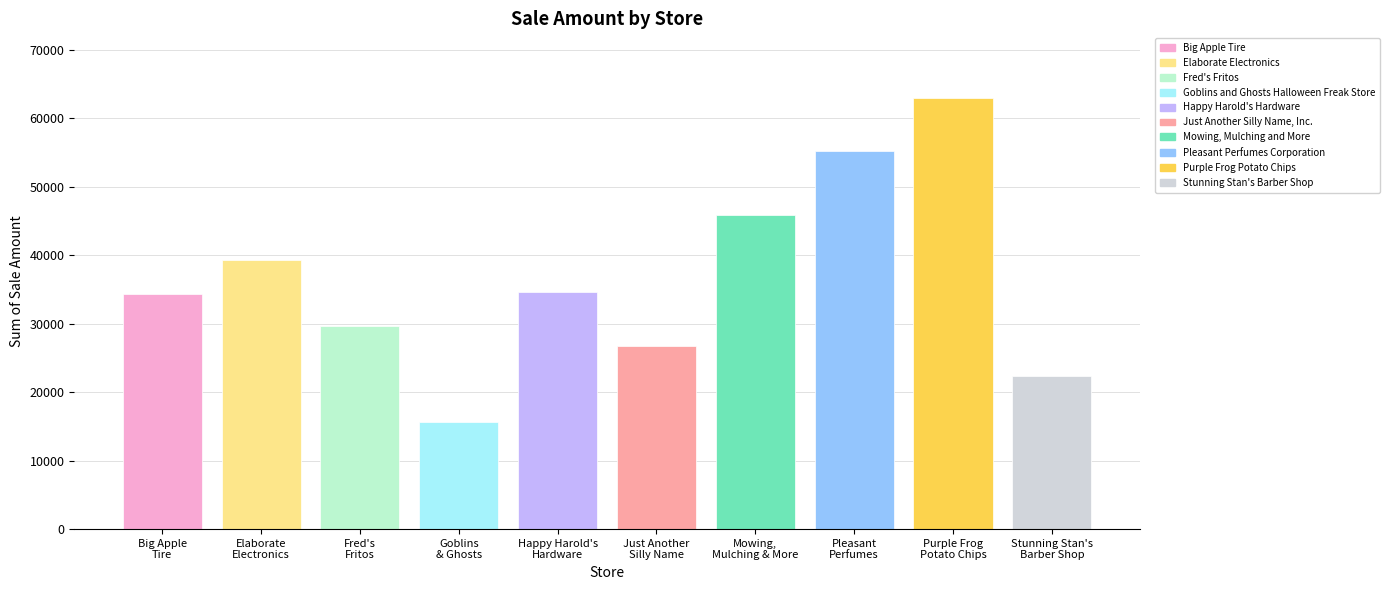

What is the greatest value displayed?

62950